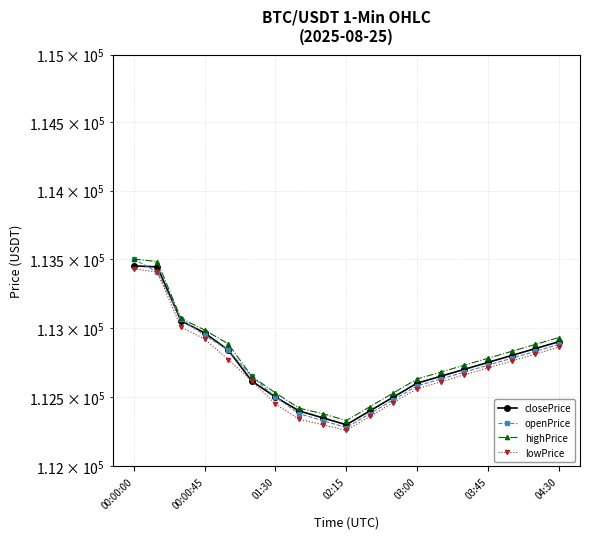

How many lines are shown in the chart?

4